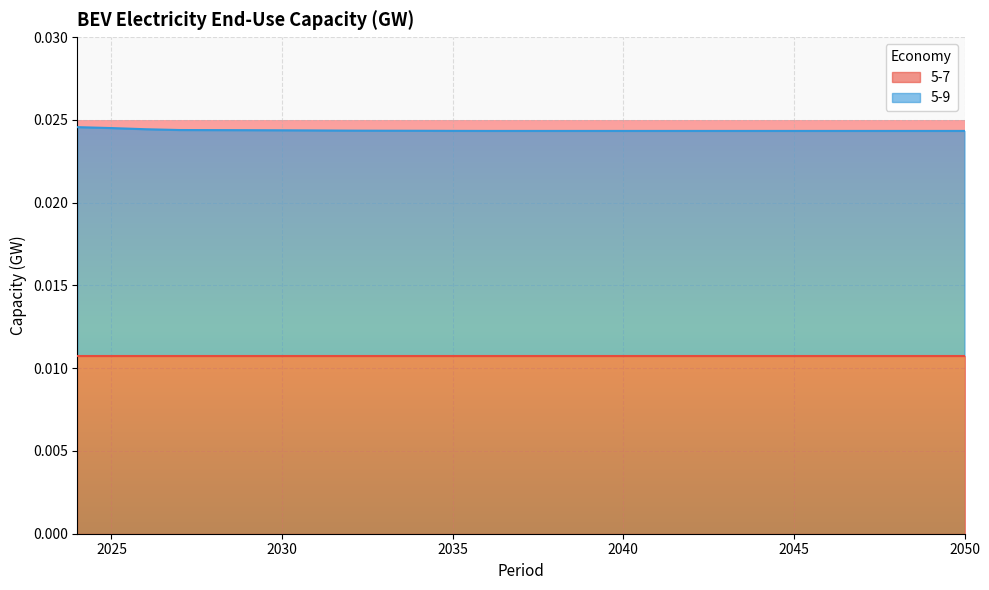

Rank the categories by value from lowest to highest.

2036, 2037, 2038, 2039, 2040, 2041, 2042, 2043, 2044, 2045, 2046, 2047, 2048, 2049, 2050, 2035, 2034, 2033, 2032, 2031, 2030, 2029, 2028, 2027, 2026, 2025, 2024